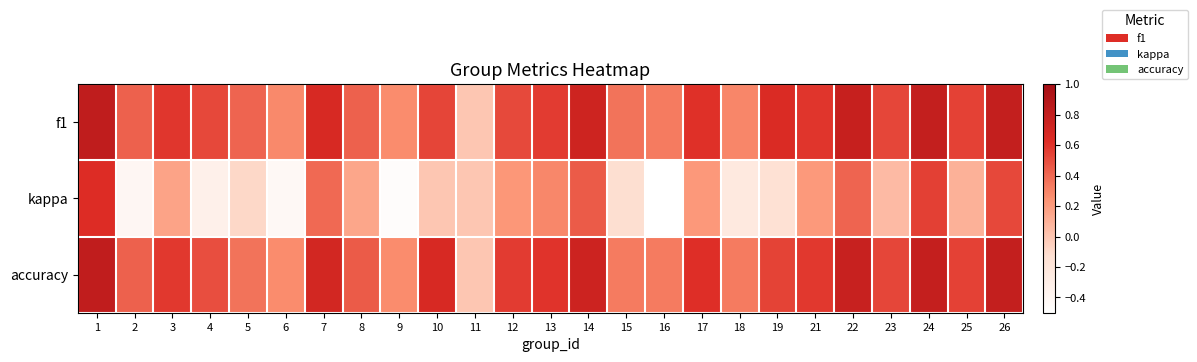

At 9, list the series in order from smallest to largest.

kappa, f1, accuracy